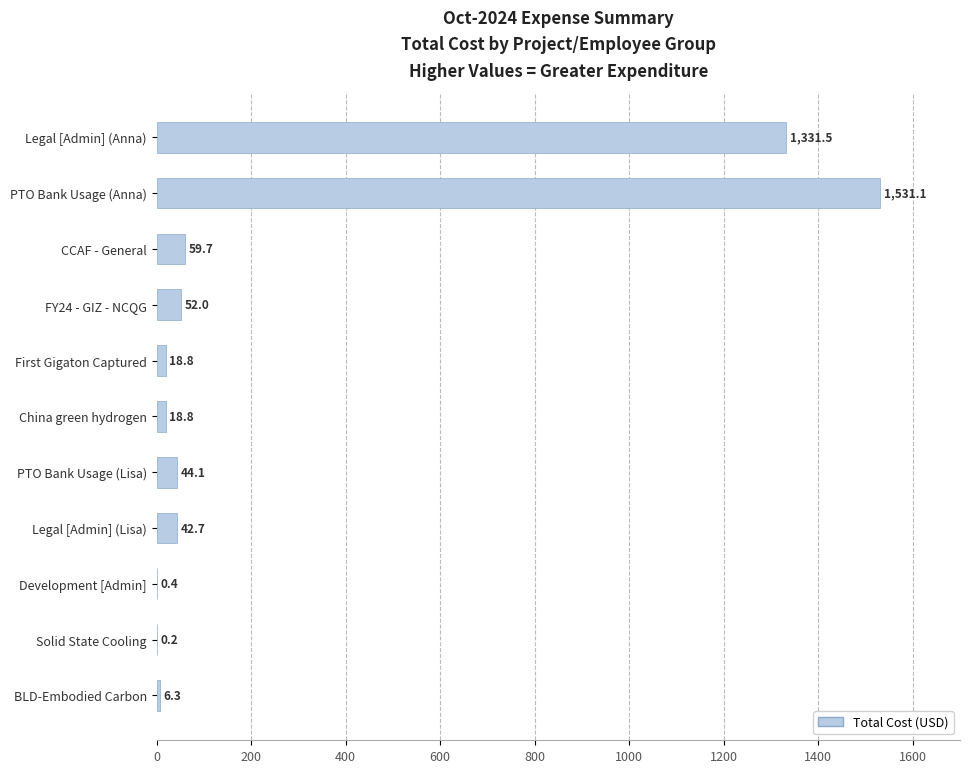

What is the maximum value shown in the chart?

1531.1